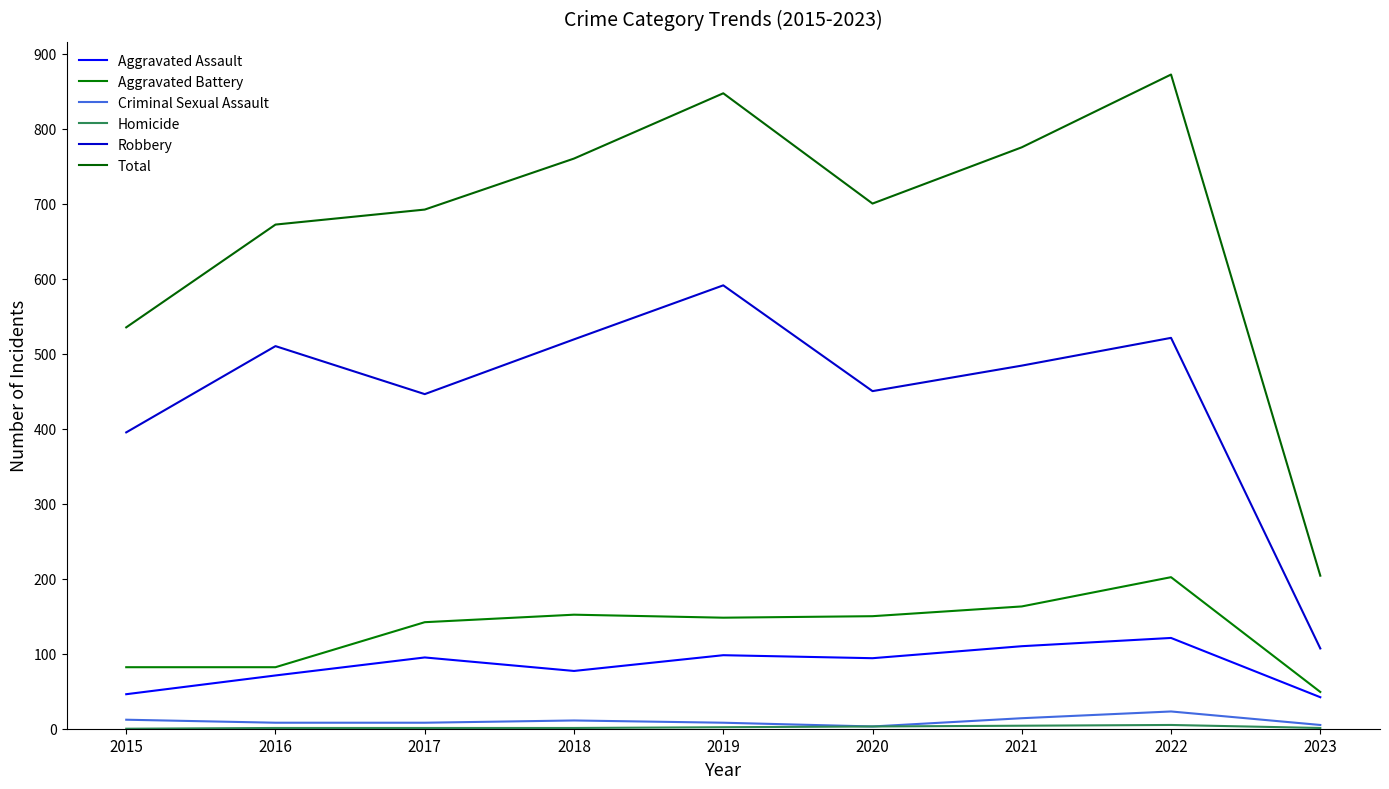

The Criminal Sexual Assault series shows 8 at 2019. True or false?

True